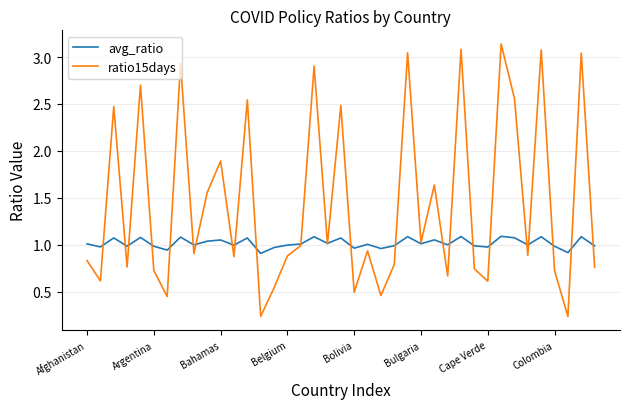

Which series has the largest range (max minus min)?

ratio15days